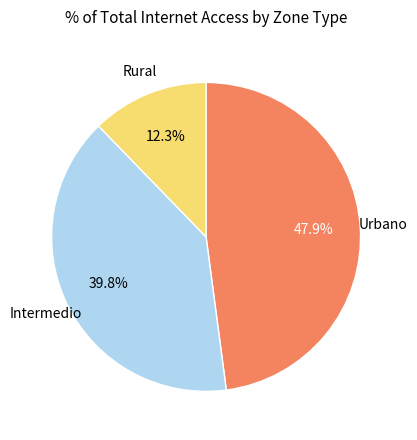

What is the ratio of the value at Intermedio to the value at Rural?

3.2